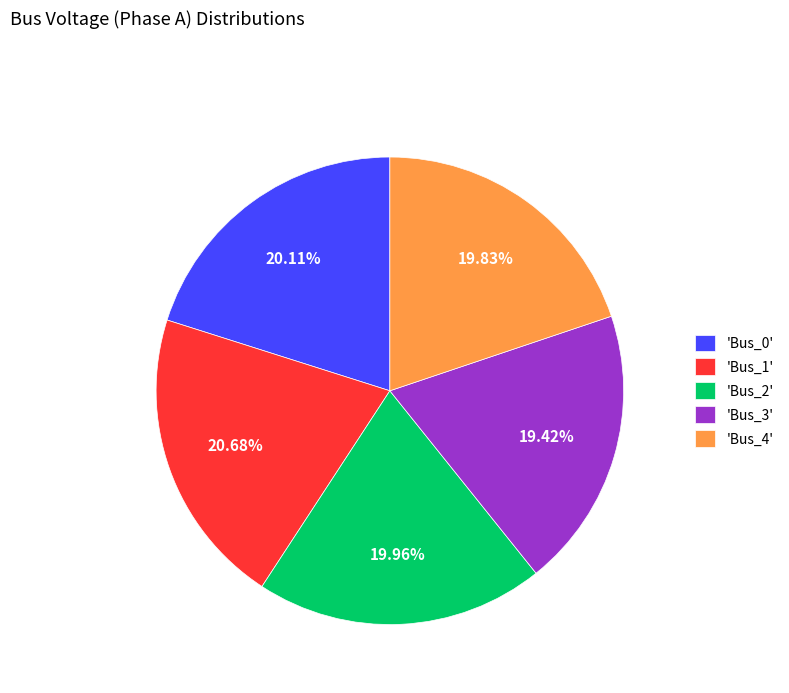

Do 'Bus_4' and 'Bus_1' together represent more than half of the pie?

No